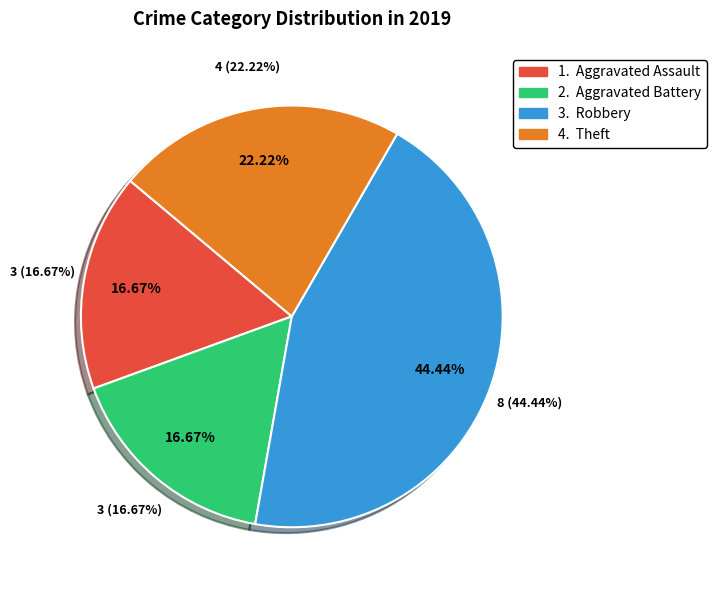

Count the number of slices in the pie.

4